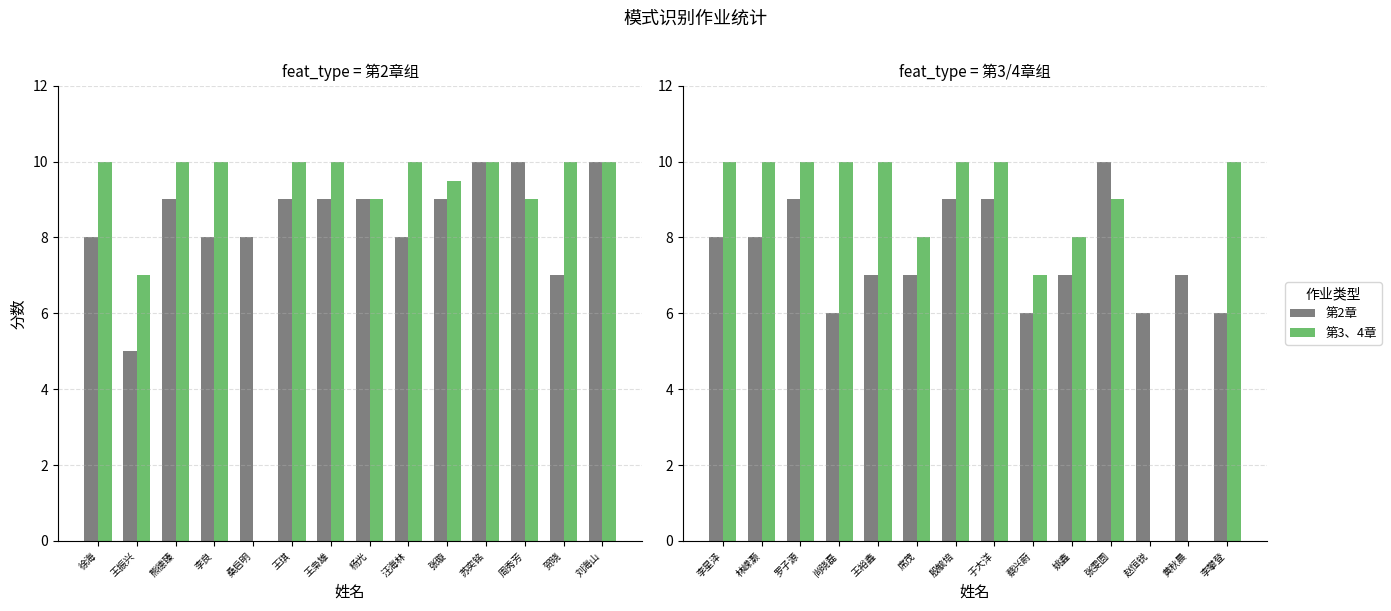

Is it true that 第3、4章 equals 15 at 林嵘灏?

False